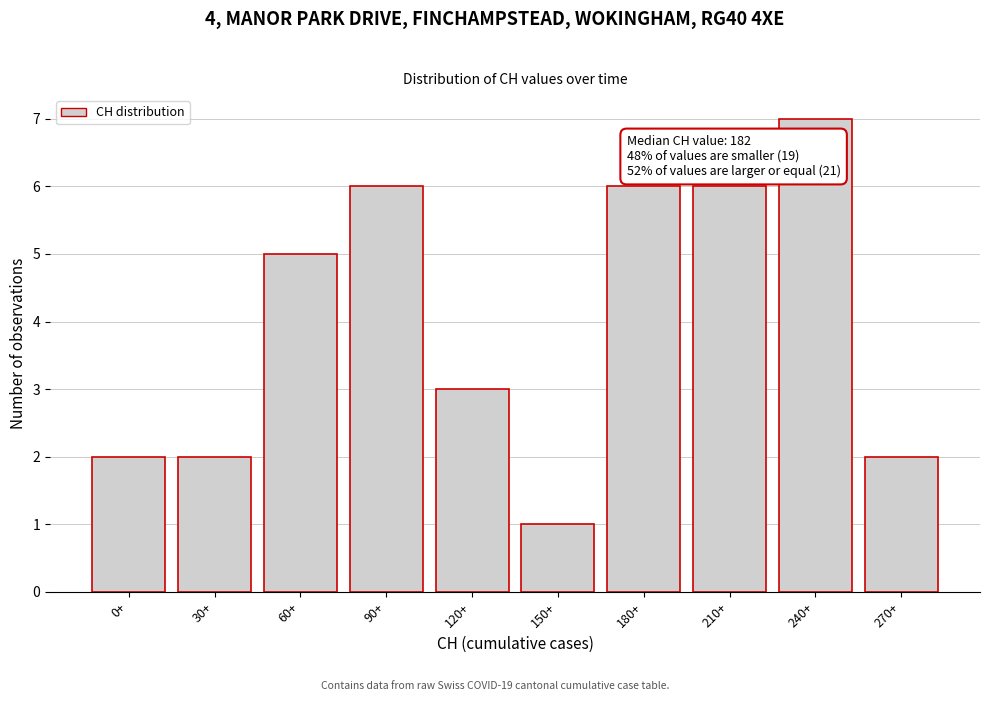

Reading left to right, what are all the values shown in this chart?

2	2	5	6	3	1	6	6	7	2